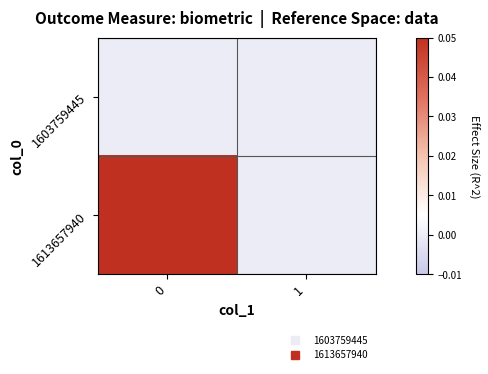

Reading left to right, list all the values displayed in this chart.

1603759445: 0=0	1=0
1613657940: 0=1	1=0